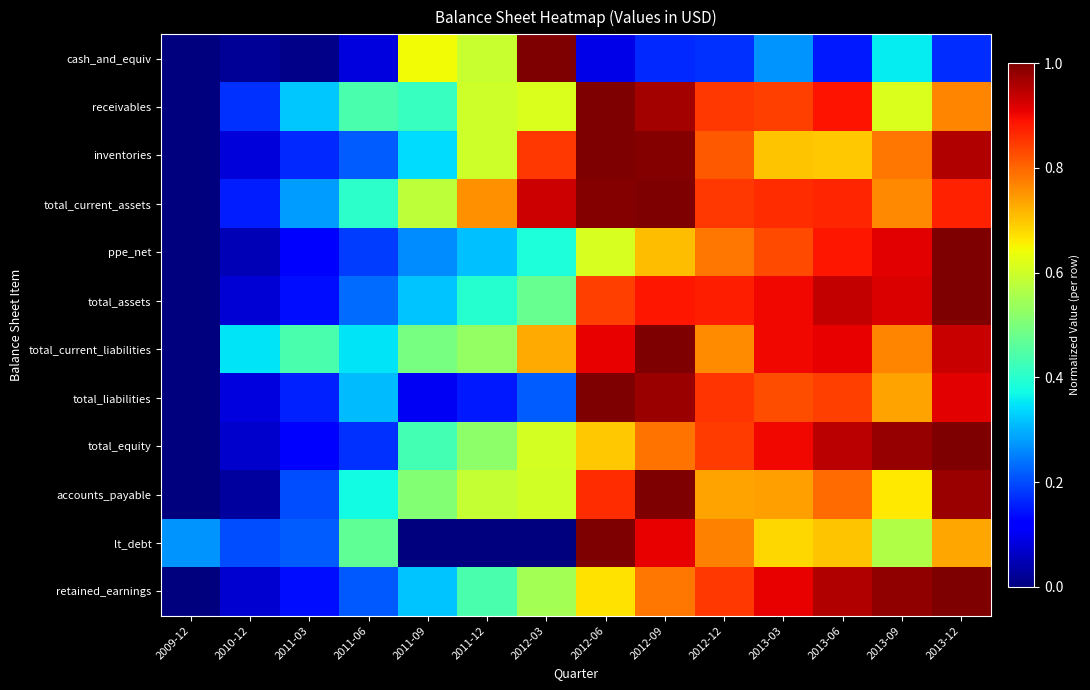

List the series in order of their peak value, lowest first.

cash_and_equiv, receivables, inventories, total_current_assets, ppe_net, total_assets, total_current_liabilities, total_liabilities, total_equity, accounts_payable, lt_debt, retained_earnings